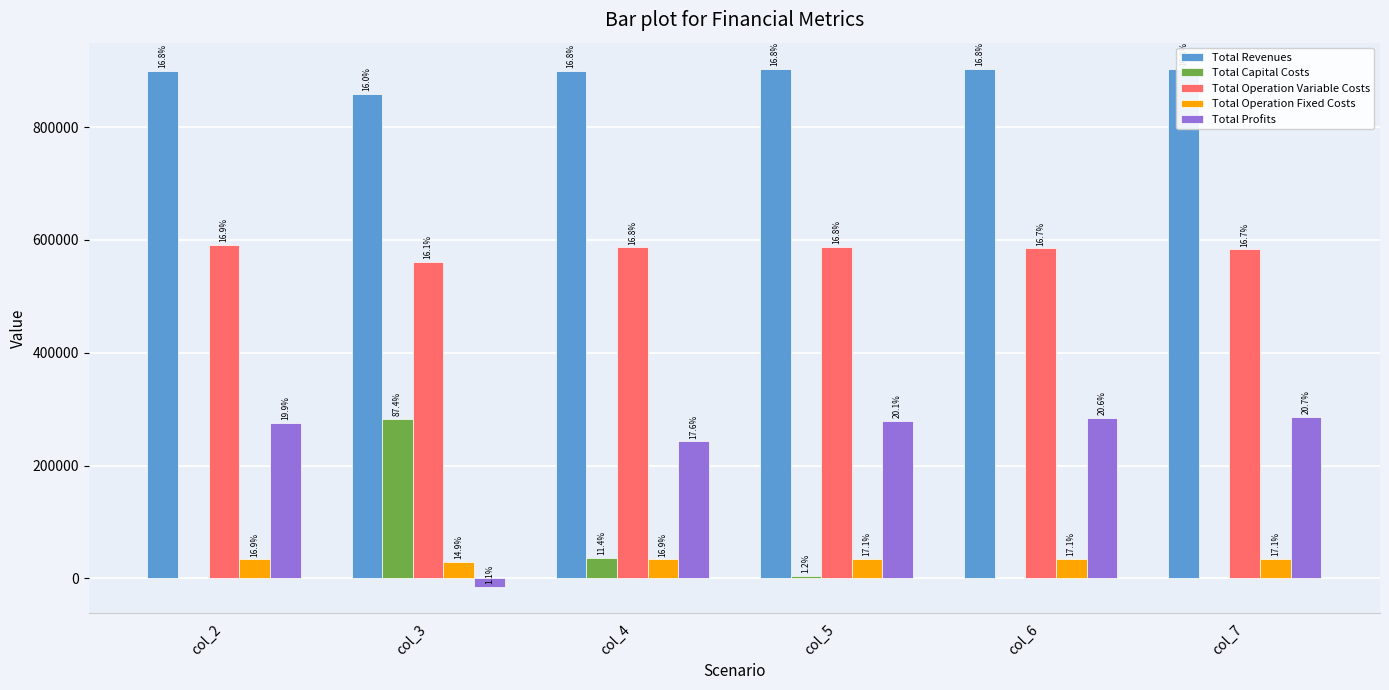

At which label does Total Profits reach its minimum?

col_3